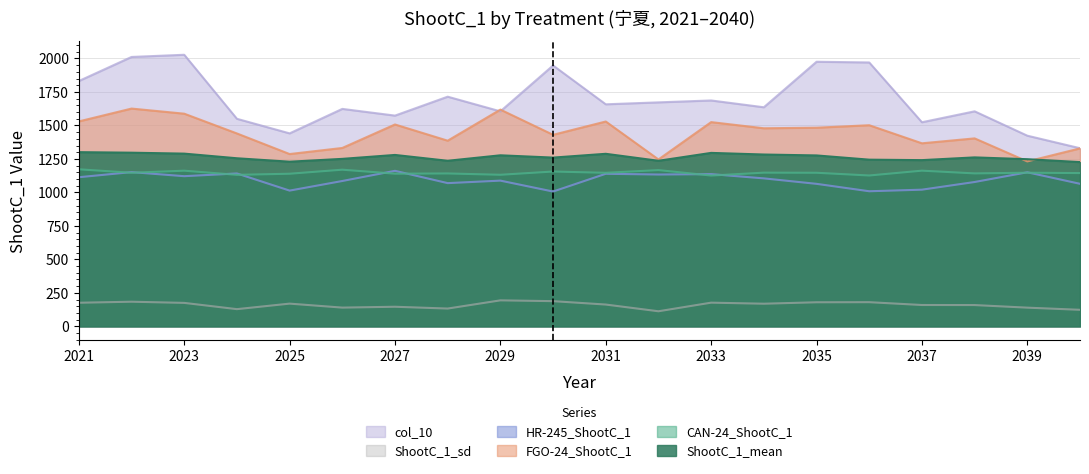

Reading left to right, extract all data points from this chart.

CAN-24_ShootC_1: 2021=1172.4	2022=1146.6	2023=1162.1	2024=1131.0	2025=1139.3	2026=1169.5	2027=1139.8	2028=1141.4	2029=1131.6	2030=1155.8	2031=1146.3	2032=1166.5	2033=1125.7	2034=1147.4	2035=1146.5	2036=1126.2	2037=1162.2	2038=1141.8	2039=1146.9	2040=1144.2
FGO-24_ShootC_1: 2021=1529.8	2022=1625.6	2023=1587.5	2024=1439.9	2025=1286.2	2026=1331.6	2027=1506.9	2028=1385.9	2029=1617.9	2030=1429.8	2031=1529.1	2032=1245.9	2033=1524.6	2034=1478.6	2035=1482.8	2036=1501.4	2037=1366.4	2038=1403.1	2039=1231.2	2040=1328.5
HR-245_ShootC_1: 2021=1113.3	2022=1151.4	2023=1121.0	2024=1141.3	2025=1013.5	2026=1085.0	2027=1161.0	2028=1069.2	2029=1087.9	2030=1006.4	2031=1139.0	2032=1133.4	2033=1136.4	2034=1104.7	2035=1063.9	2036=1008.6	2037=1020.4	2038=1077.6	2039=1150.2	2040=1064.2
ShootC_1_mean: 2021=1300.3	2022=1296.3	2023=1289.3	2024=1254.7	2025=1229.1	2026=1250.2	2027=1279.5	2028=1236.0	2029=1276.9	2030=1259.7	2031=1288.0	2032=1236.0	2033=1294.9	2034=1282.7	2035=1275.9	2036=1244.3	2037=1240.8	2038=1261.2	2039=1247.8	2040=1226.3
ShootC_1_sd: 2021=176.5	2022=184.1	2023=175.4	2024=128.7	2025=169.9	2026=140.2	2027=146.6	2028=133.1	2029=194.3	2030=188.3	2031=163.0	2032=112.8	2033=177.1	2034=169.3	2035=180.0	2036=180.6	2037=159.6	2038=159.1	2039=139.8	2040=123.7
col_10: 2021=1831.2	2022=2010.9	2023=2027.2	2024=1549.3	2025=1440.6	2026=1623.2	2027=1573.2	2028=1714.4	2029=1605.0	2030=1947.4	2031=1657.5	2032=1672.0	2033=1686.2	2034=1635.4	2035=1975.2	2036=1969.8	2037=1523.6	2038=1605.2	2039=1423.3	2040=1329.9